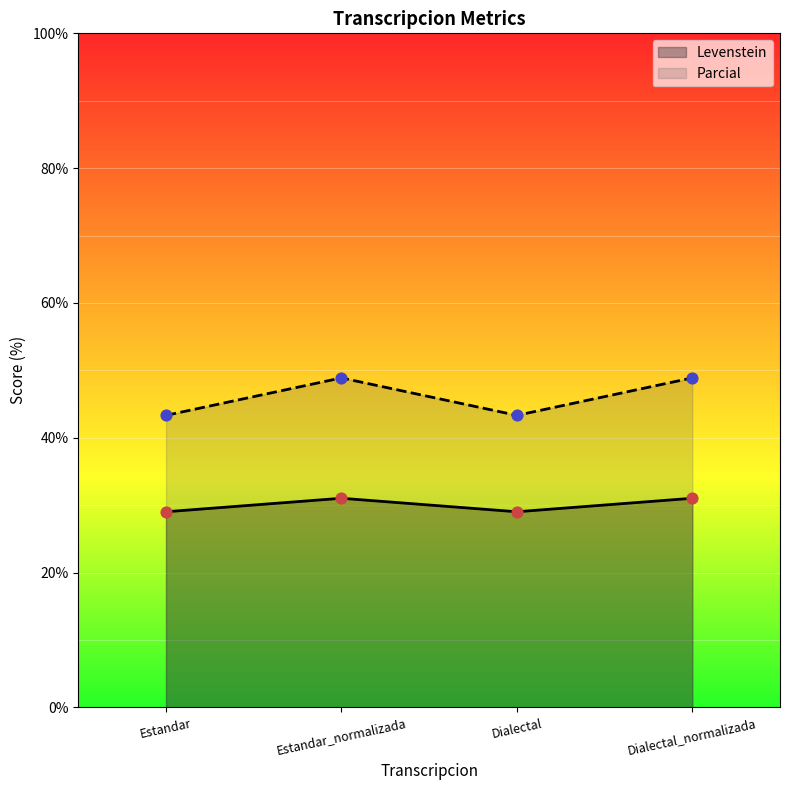

What is the total value across all series at Dialectal?

72.4